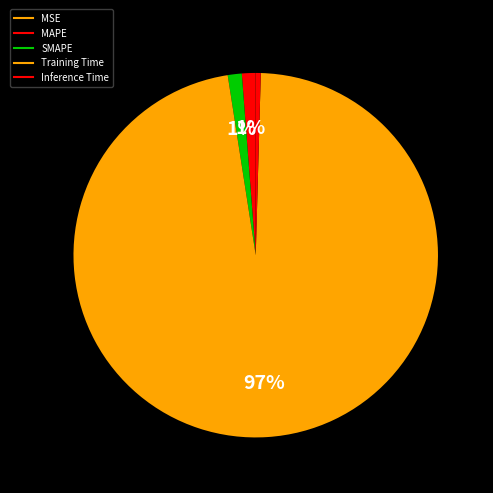

Which category has the biggest portion of the pie?

Training Time